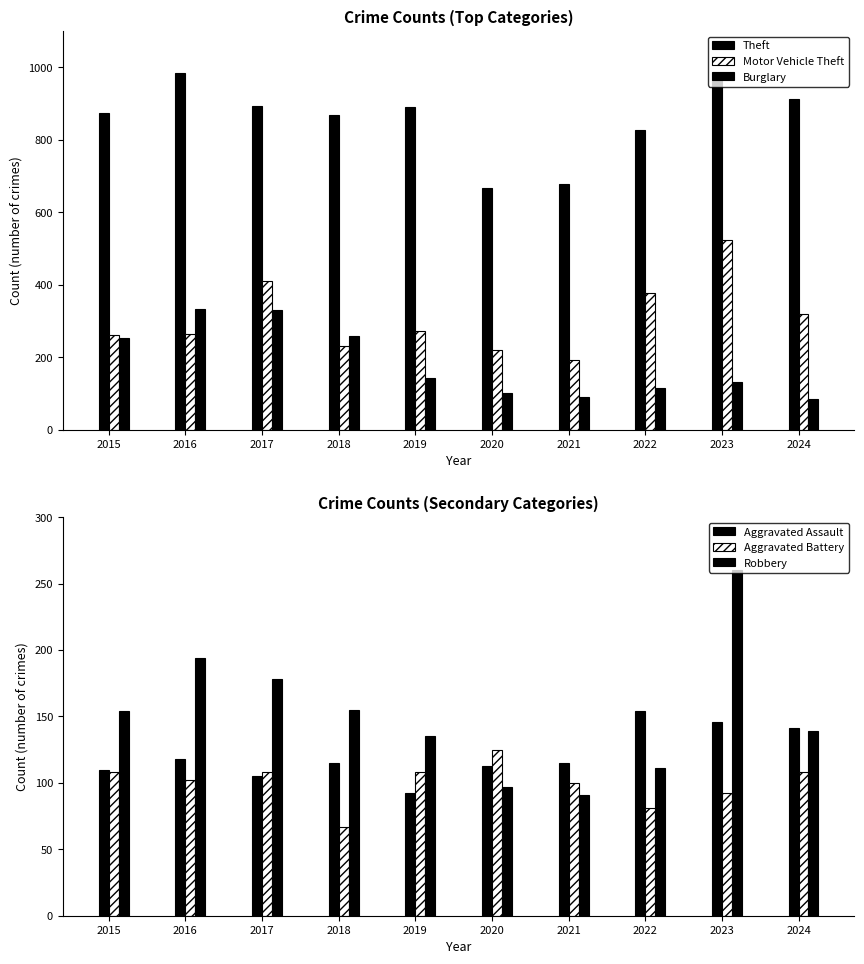

How many bars are there in total?

60